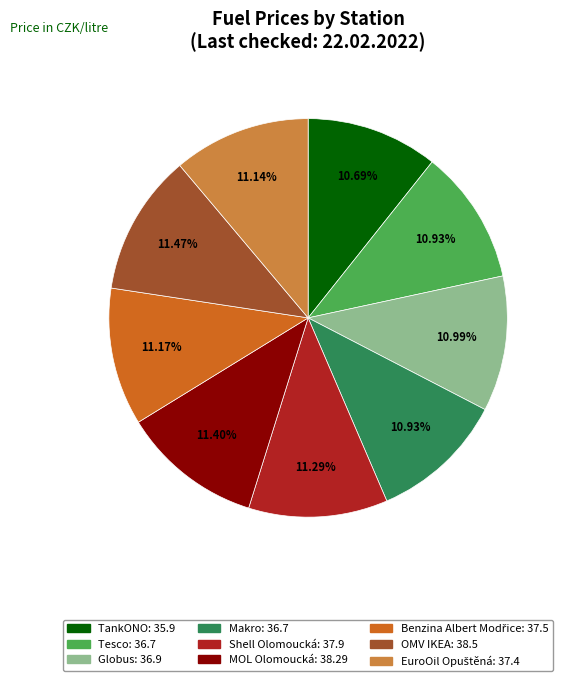

Is there any slice that represents more than half of the pie?

No